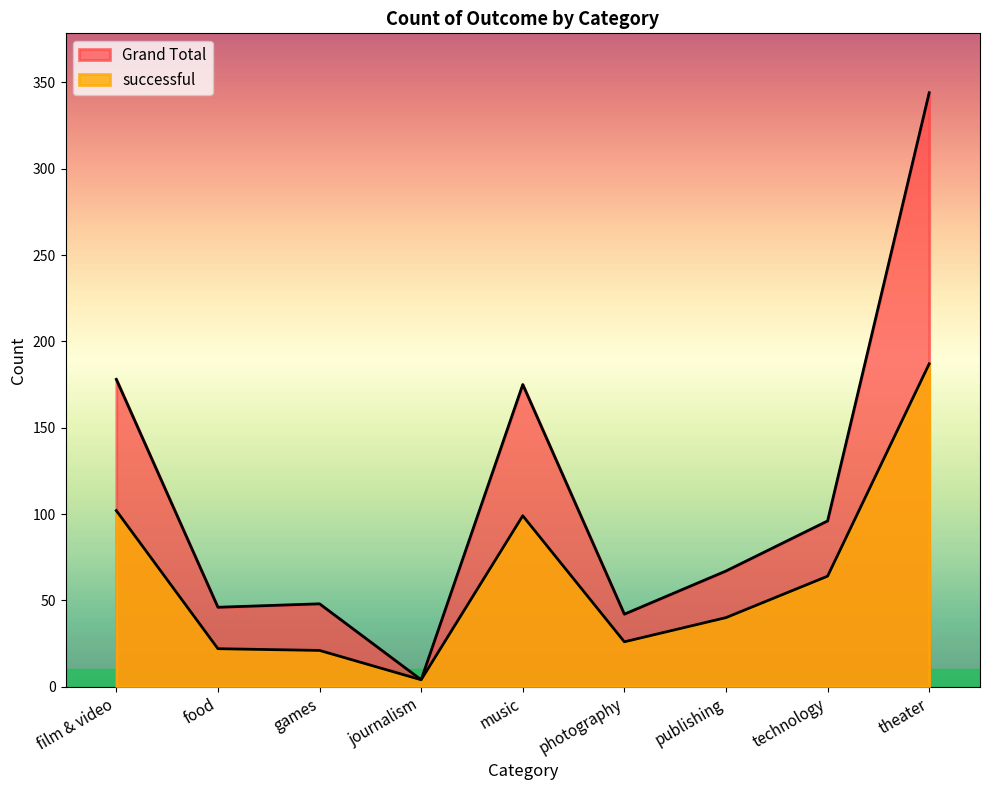

At which label does Grand Total first exceed 67?

film & video